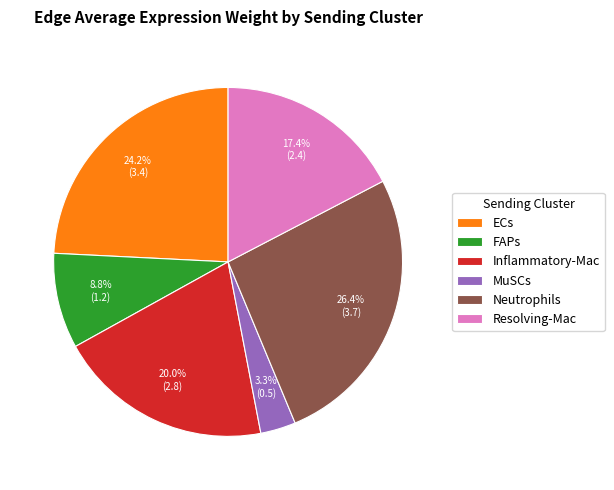

Which category has the biggest portion of the pie?

Neutrophils